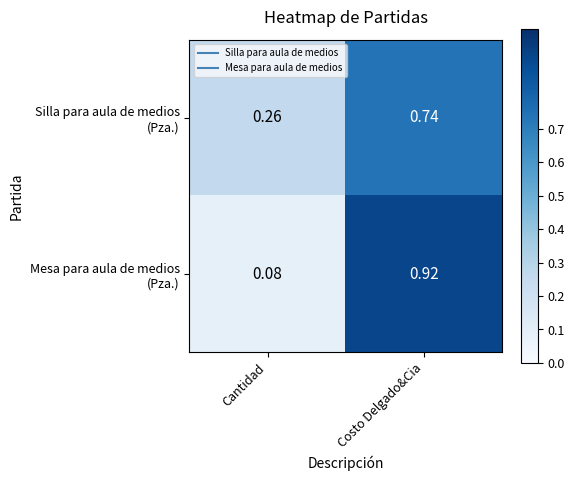

Which label corresponds to the largest value in the chart?

Costo Delgado&Cia